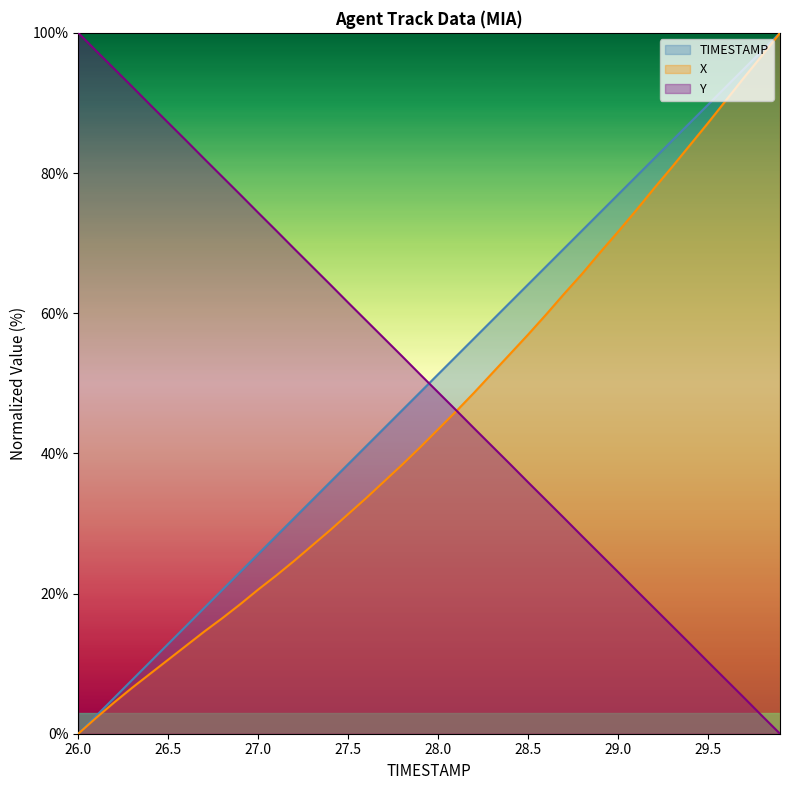

What is the difference between the second highest and second lowest values in the X series?

94.5